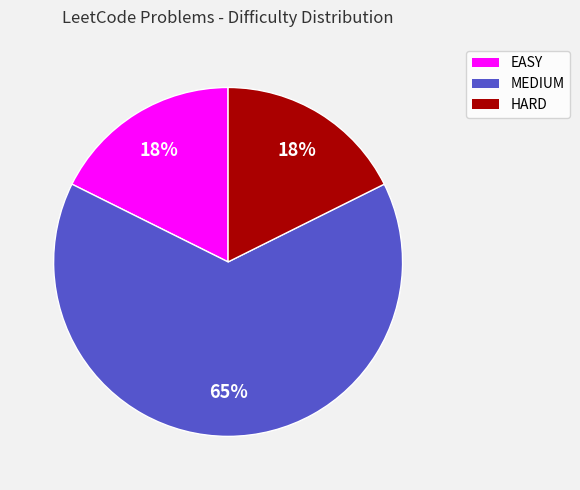

True or false: MEDIUM accounts for 75% of the total.

False